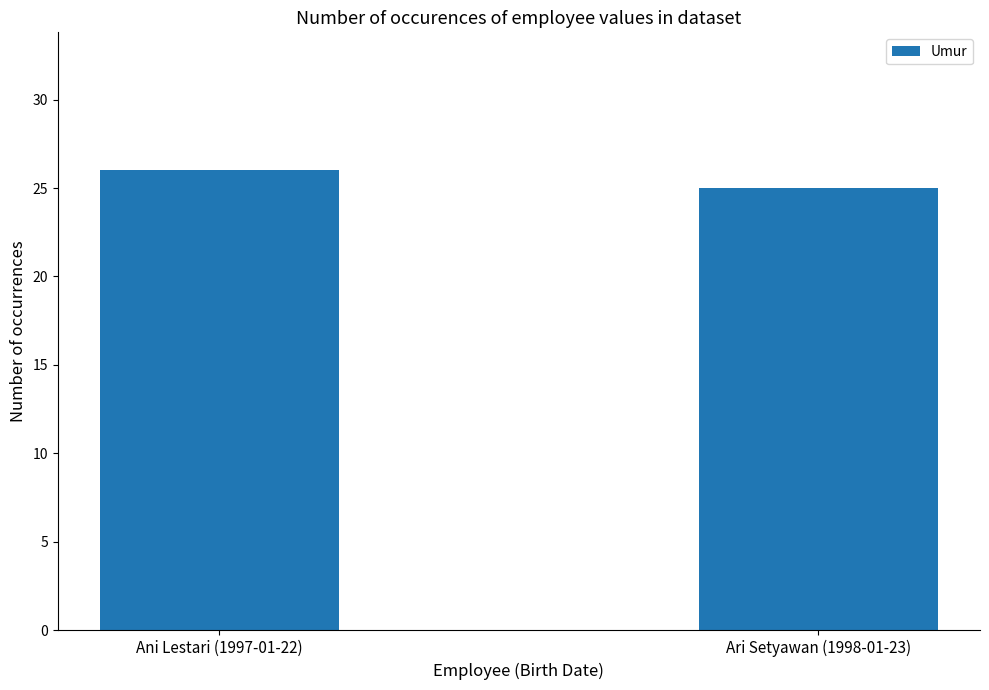

The chart shows a value of 36 at Ari Setyawan (1998-01-23). True or false?

False